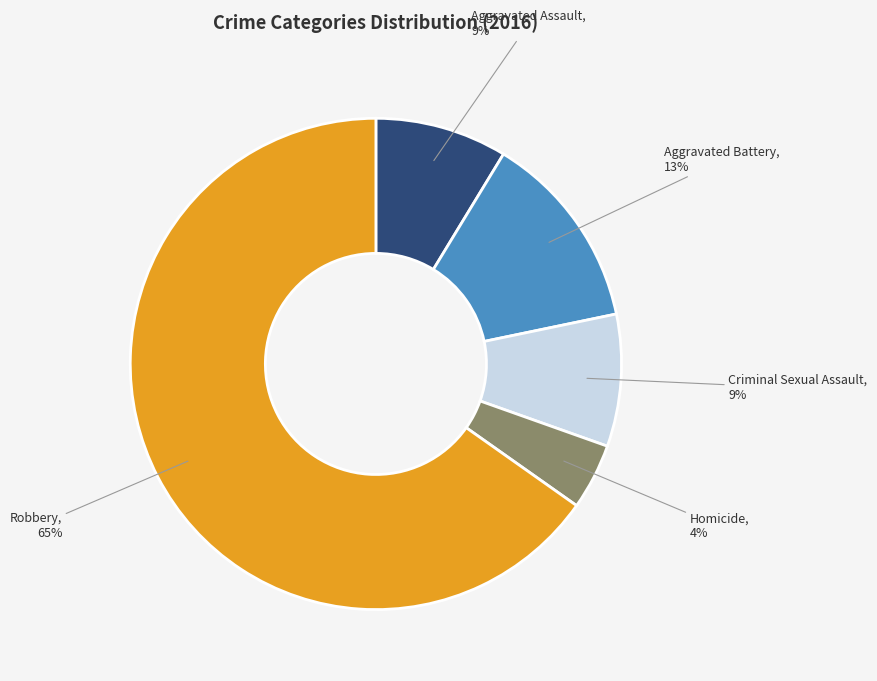

Does Robbery represent more than half of the total?

Yes